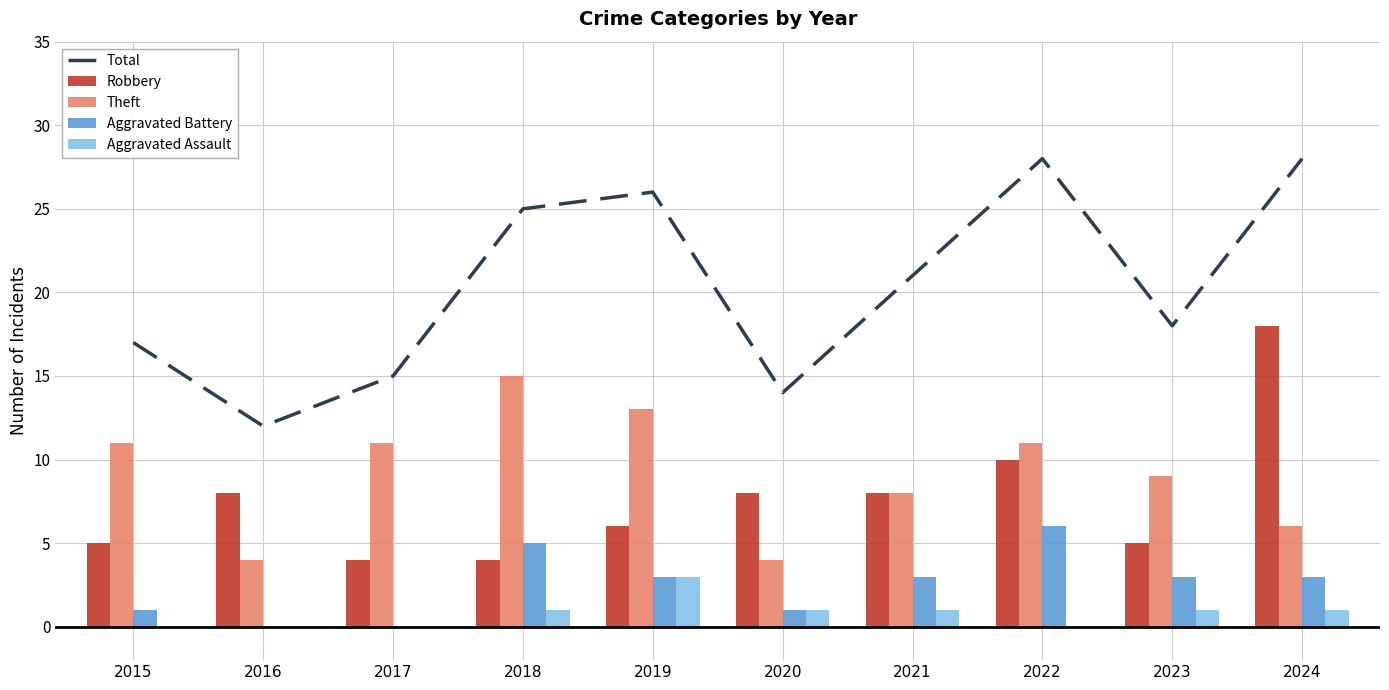

At which category is the sum across all series the highest?

2024